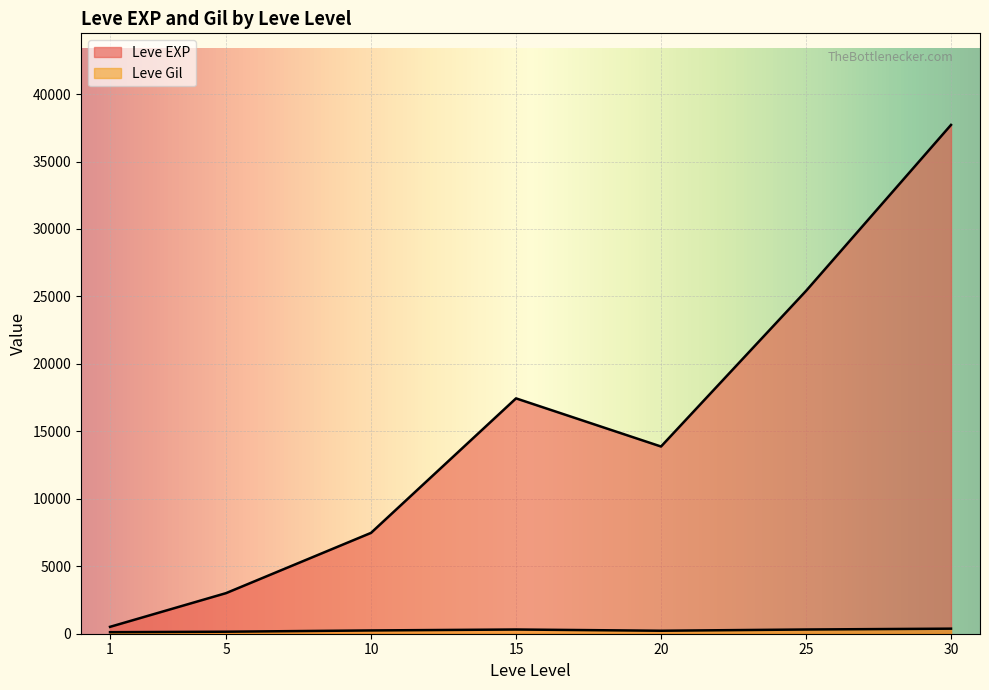

How many lines are shown in the chart?

2